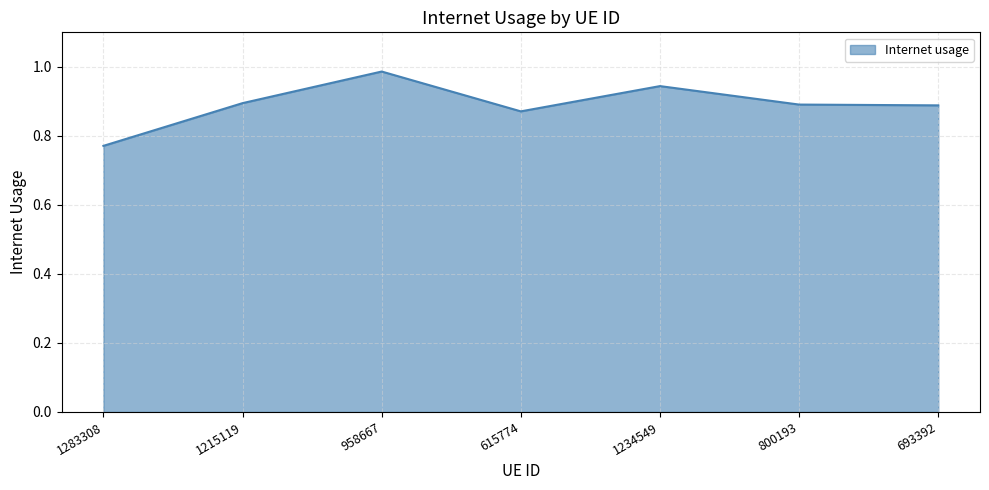

What position from the right is 1215119?

6